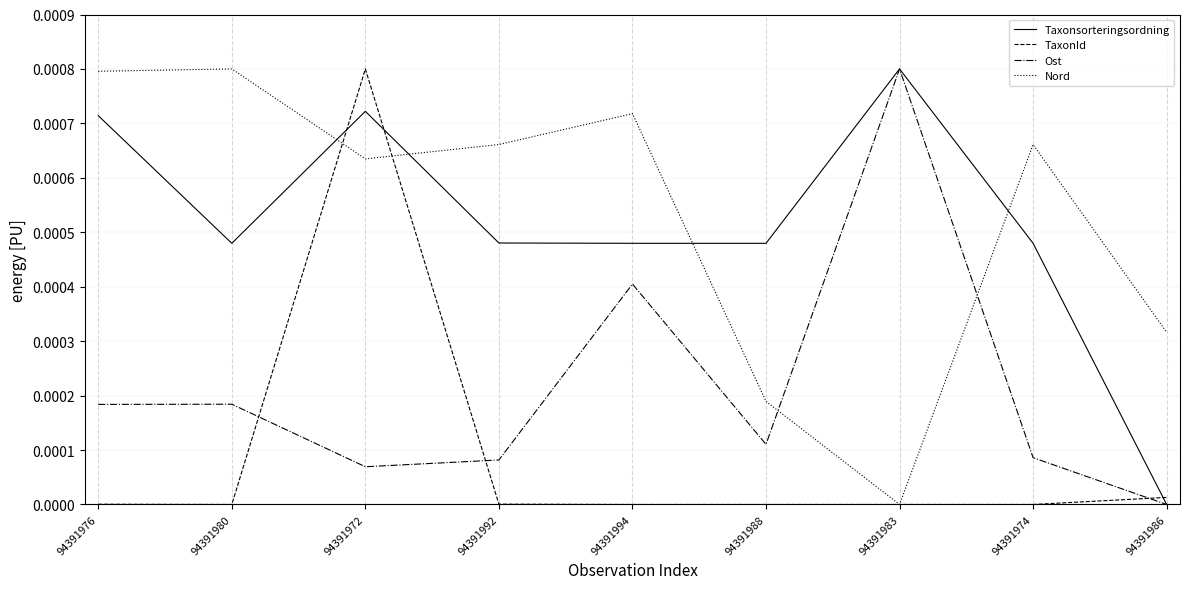

Rank the series at 94391976 from highest to lowest value.

Nord, Taxonsorteringsordning, Ost, TaxonId